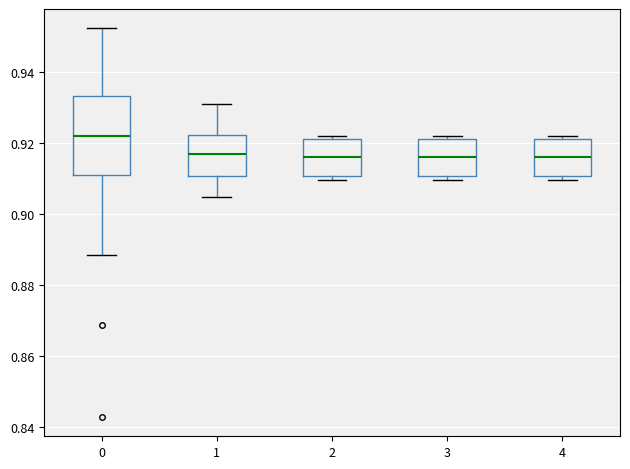

Reading left to right, read every box against the y-axis: the position of its median line, the range the box covers, and the ends of its whiskers. The values are not printed on the chart, so give them approximately, as read against the axis.

0: median 0.922, box 0.910 to 0.934, whiskers 0.888 to 0.952
1: median 0.916, box 0.910 to 0.922, whiskers 0.904 to 0.930
2: median 0.916, box 0.910 to 0.922, whiskers 0.910 (just below the box's lower edge) to 0.922 (just above the box's upper edge)
3: median 0.916, box 0.910 to 0.922, whiskers 0.910 (just below the box's lower edge) to 0.922 (just above the box's upper edge)
4: median 0.916, box 0.910 to 0.922, whiskers 0.910 (just below the box's lower edge) to 0.922 (just above the box's upper edge)